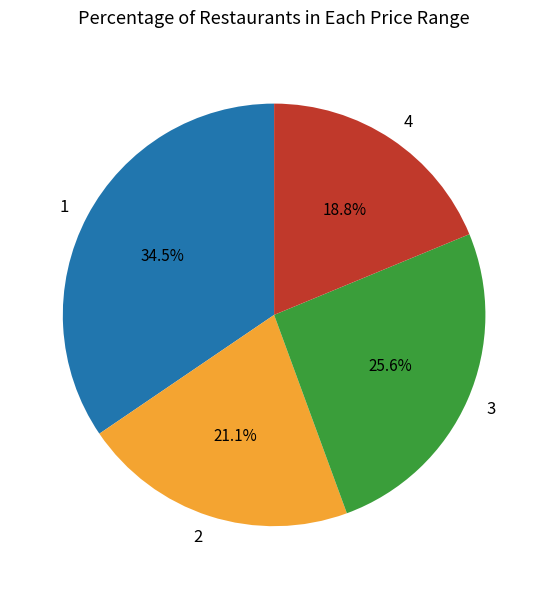

Rank the categories by value from lowest to highest.

4, 2, 3, 1